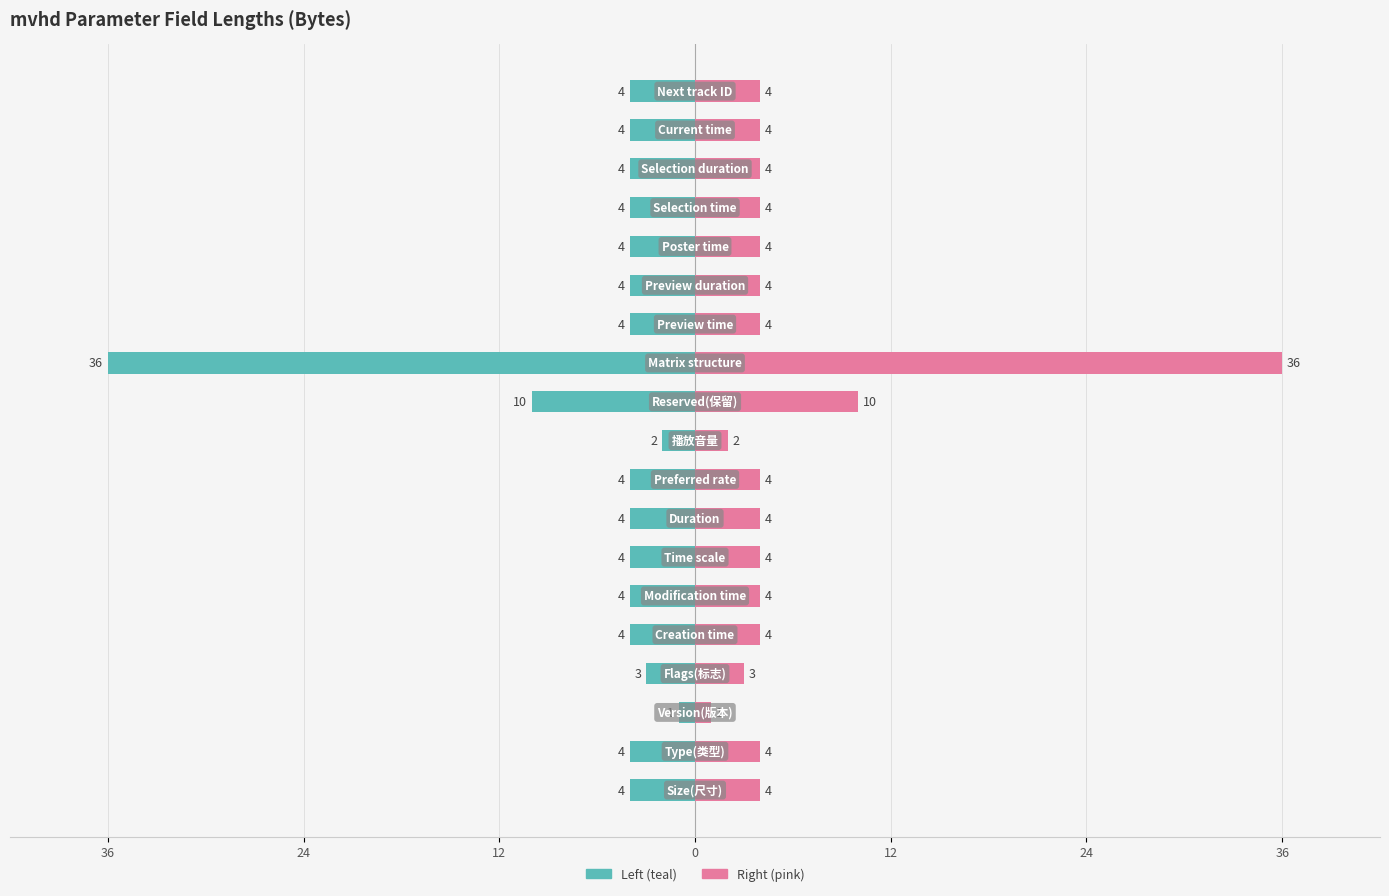

The Length/Bytes (right) series shows 4 at 36. True or false?

True